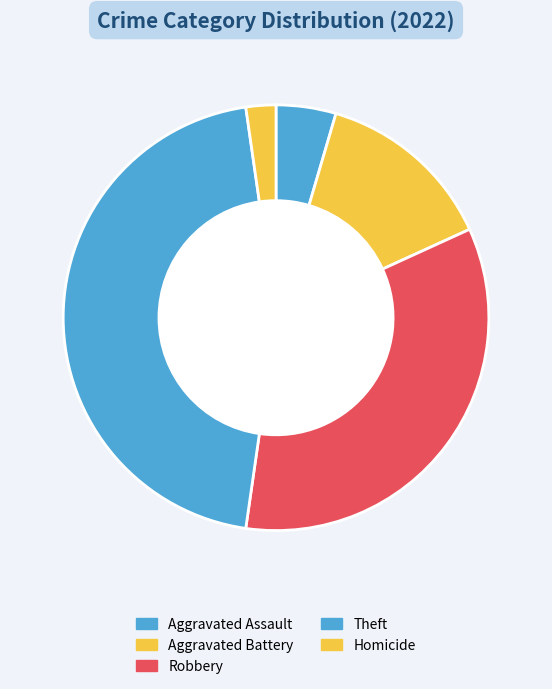

To the nearest percent, what is the combined percentage of Homicide and Aggravated Assault?

7%